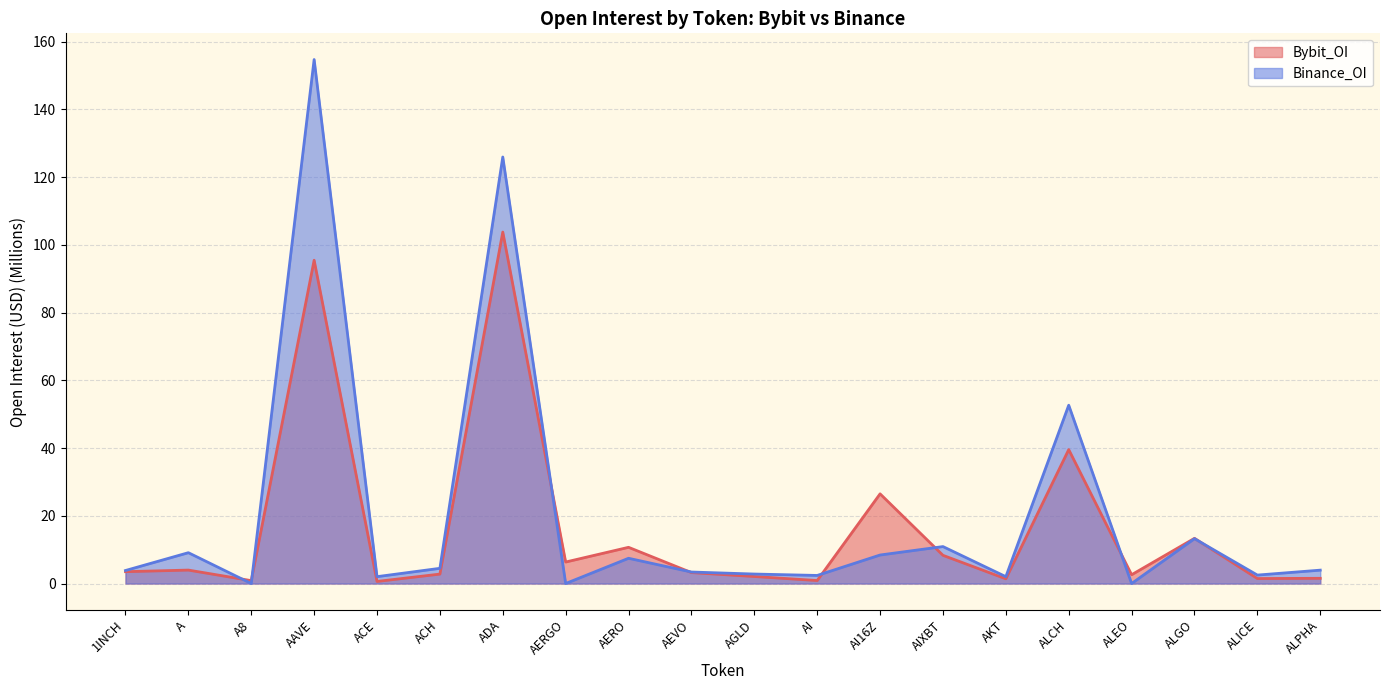

What is the spread (max minus min) of values at AAVE?

59.3